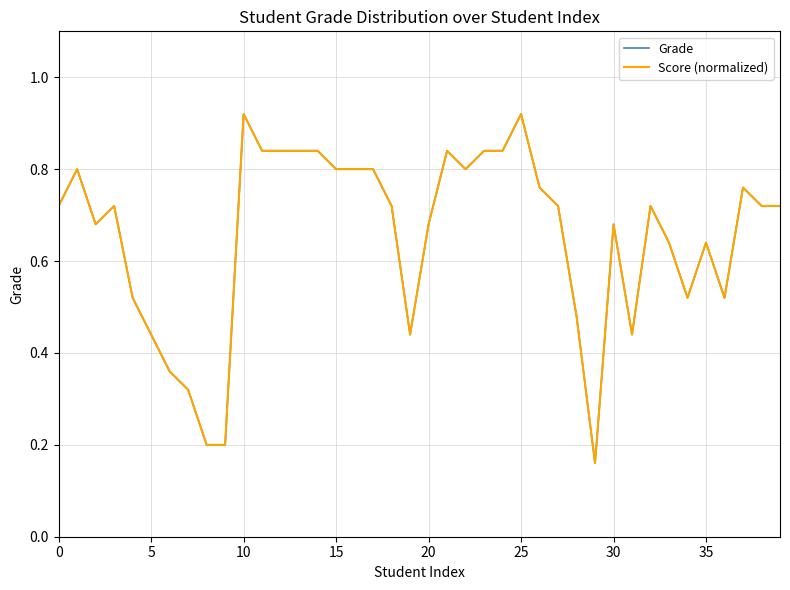

What is the maximum value for Grade?

0.9